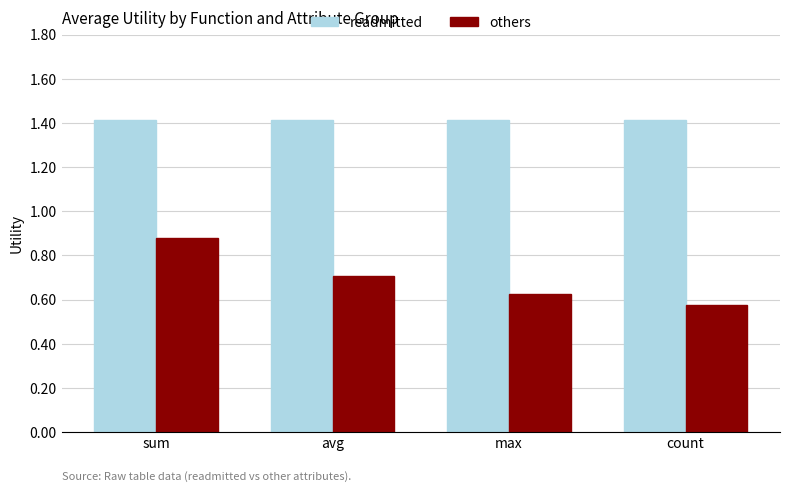

Count the others values in the range 0 to 1.

4